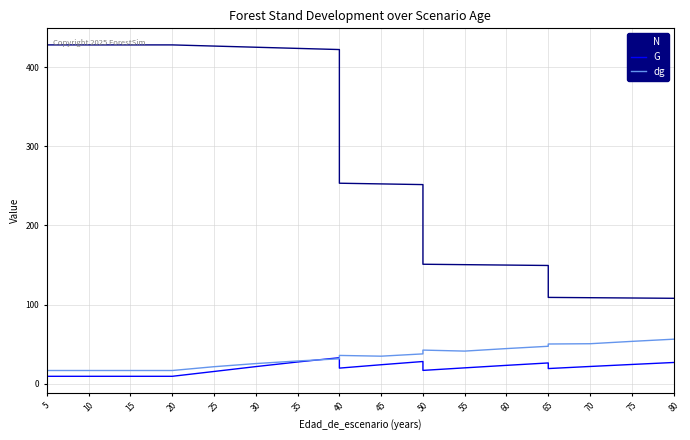

Which series has the largest total across all categories?

N